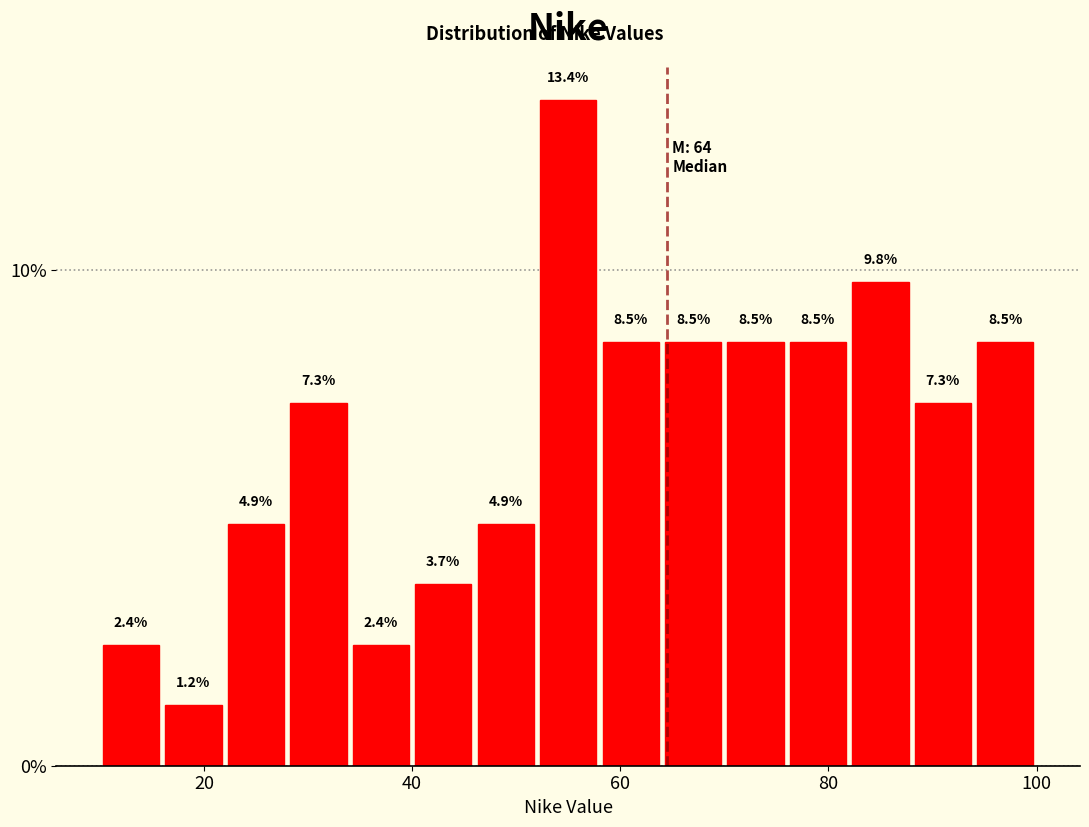

Read against the x-axis, roughly where is the centre of the tallest bar?

56